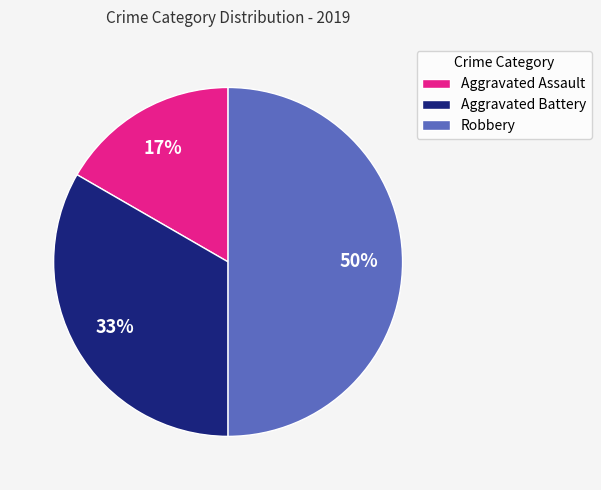

To the nearest percent, what portion does Aggravated Assault represent?

17%